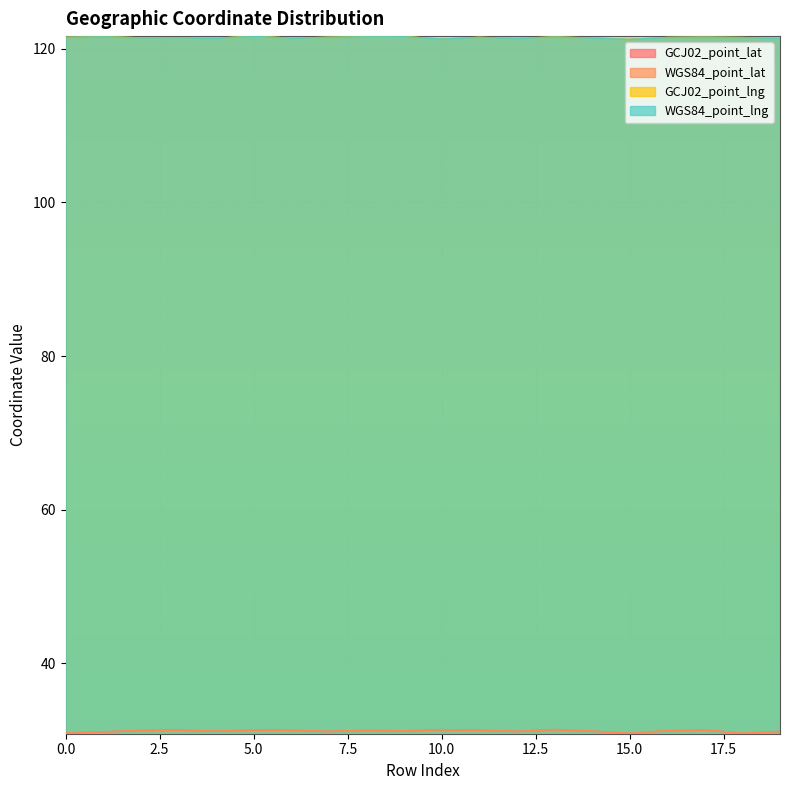

At how many categories does at least one series exceed 58?

20